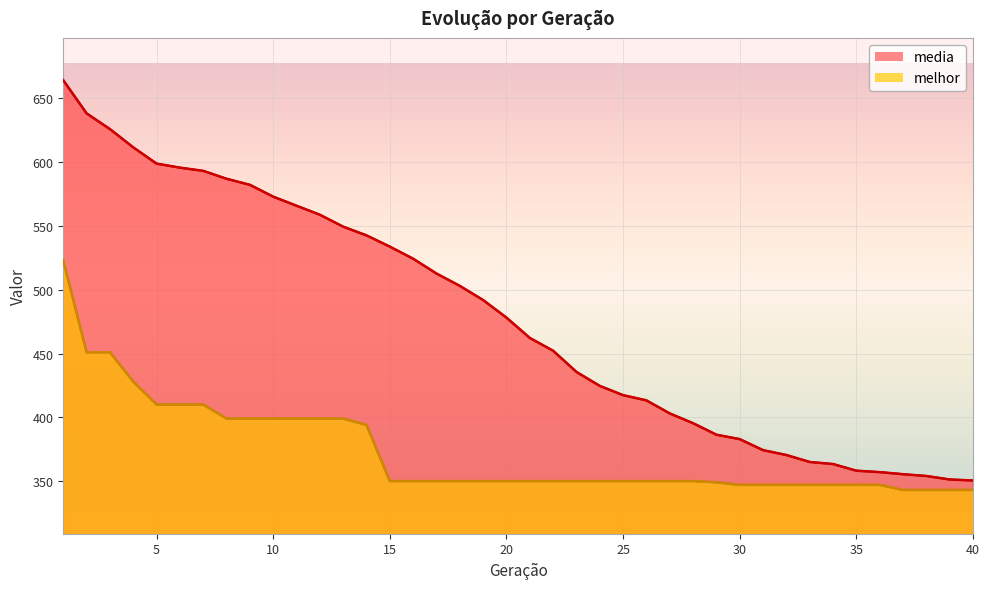

Rank the categories by media value from lowest to highest.

40, 39, 38, 37, 36, 35, 34, 33, 32, 31, 30, 29, 28, 27, 26, 25, 24, 23, 22, 21, 20, 19, 18, 17, 16, 15, 14, 13, 12, 11, 10, 9, 8, 7, 6, 5, 4, 3, 2, 1